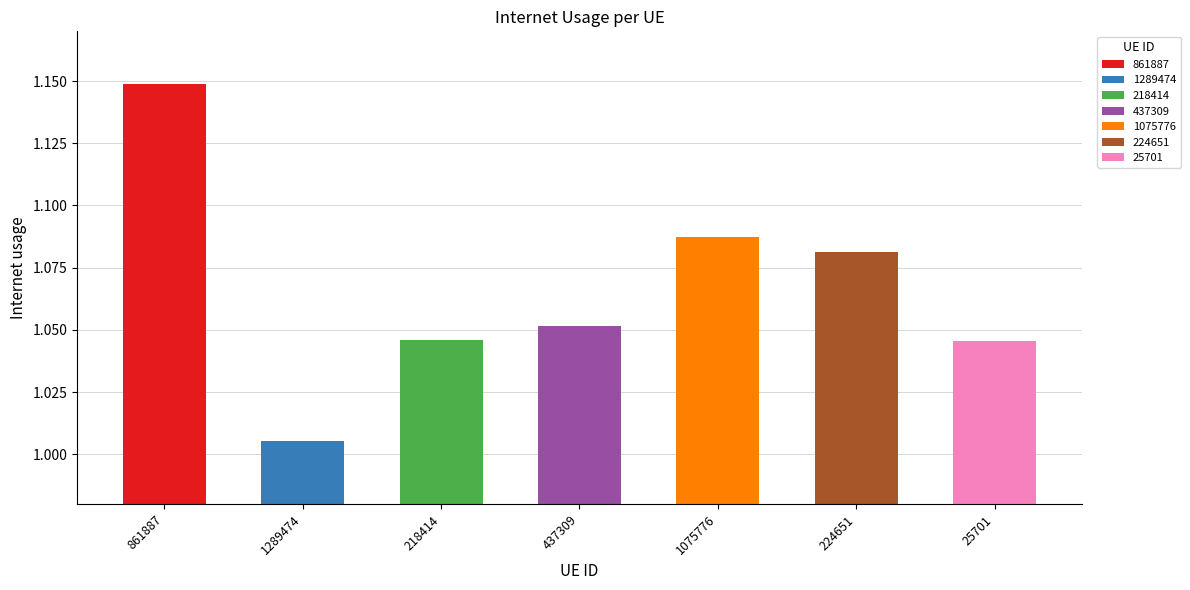

Reading left to right, extract all data points from this chart.

861887=1.1	1289474=1.0	218414=1.0	437309=1.1	1075776=1.1	224651=1.1	25701=1.0